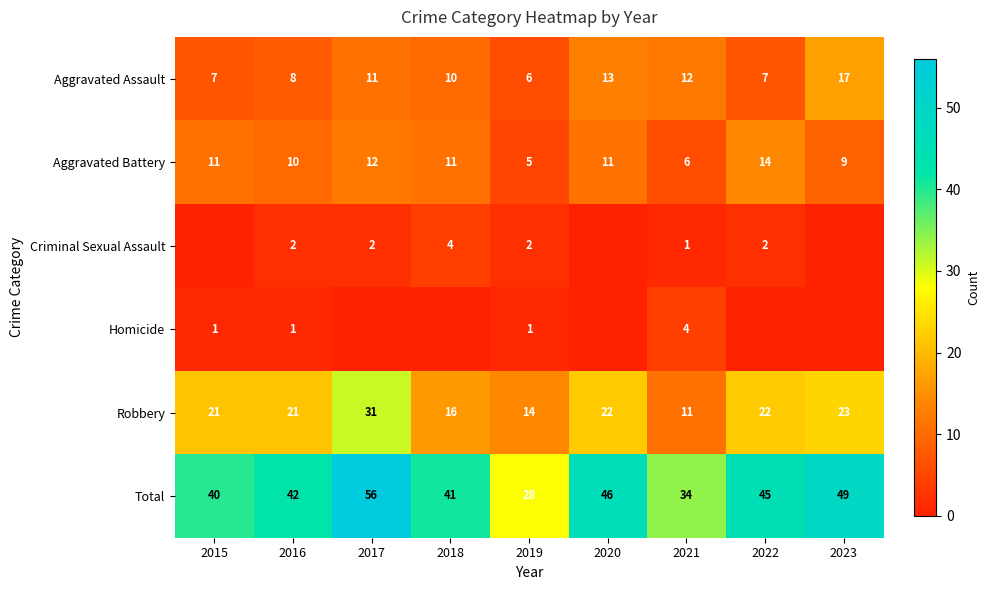

The value of Aggravated Battery at 2021 is 3. True or false?

False